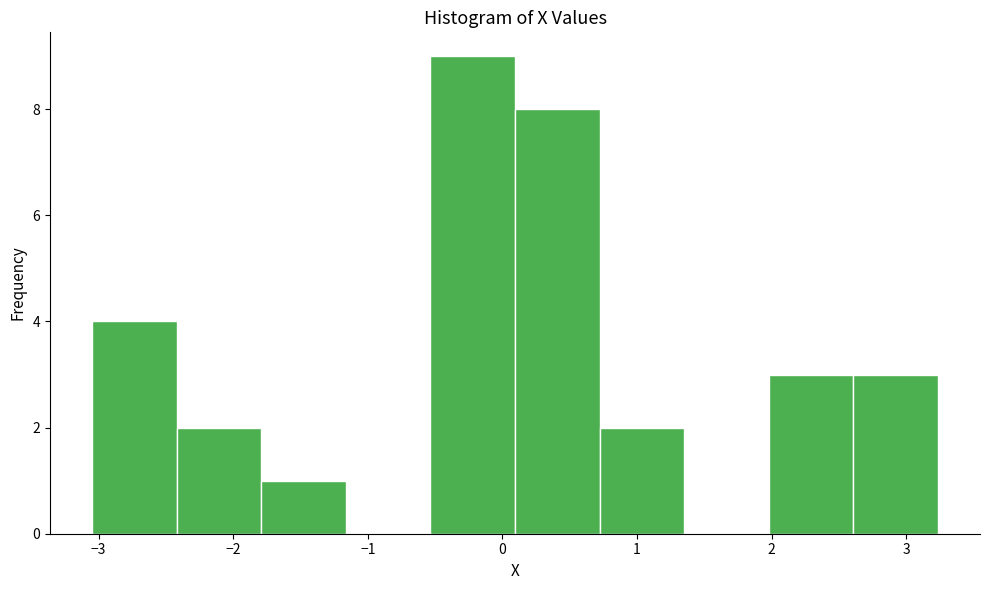

Over which range of the x-axis is the bar tallest?

-0.5 to 0.1